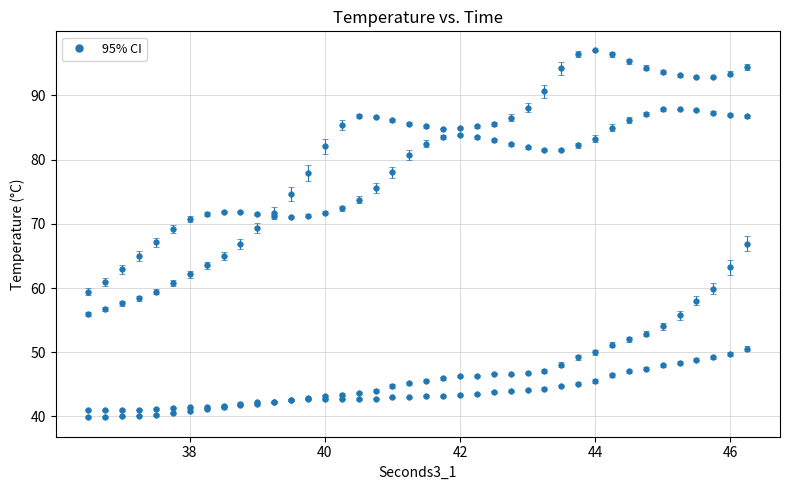

Count the number of data series in this chart.

4